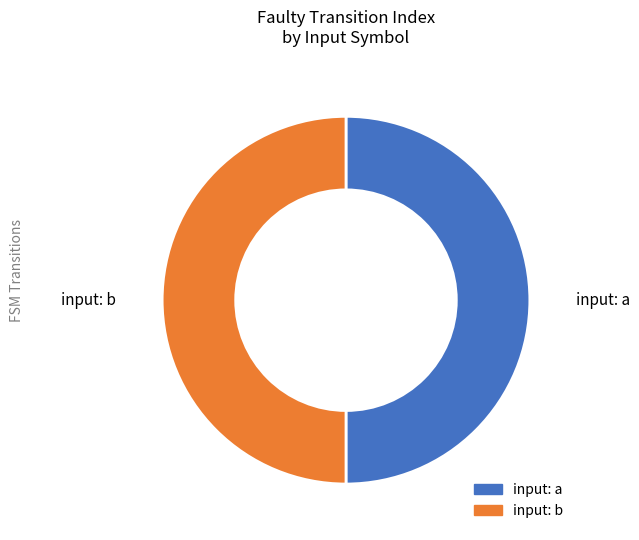

How many segments does this pie chart have?

2